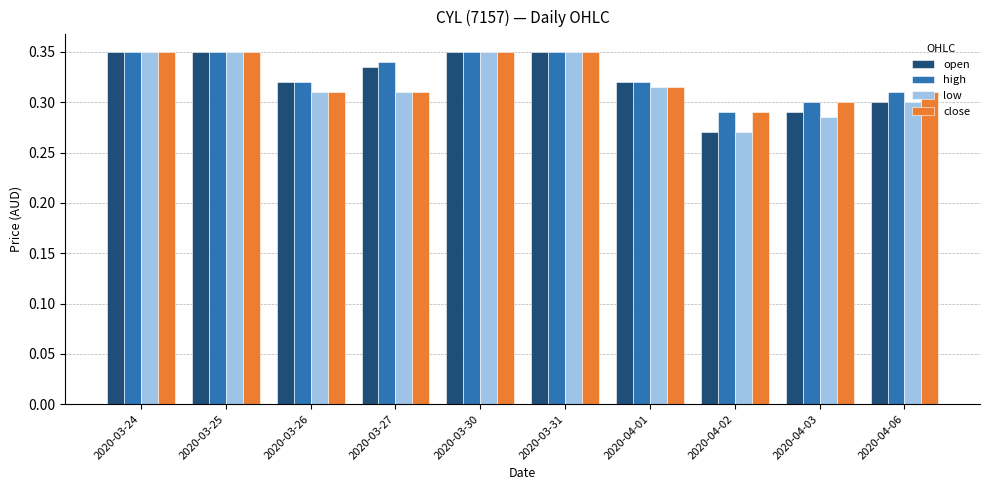

The high series shows 0.3 at 2020-03-27. True or false?

True